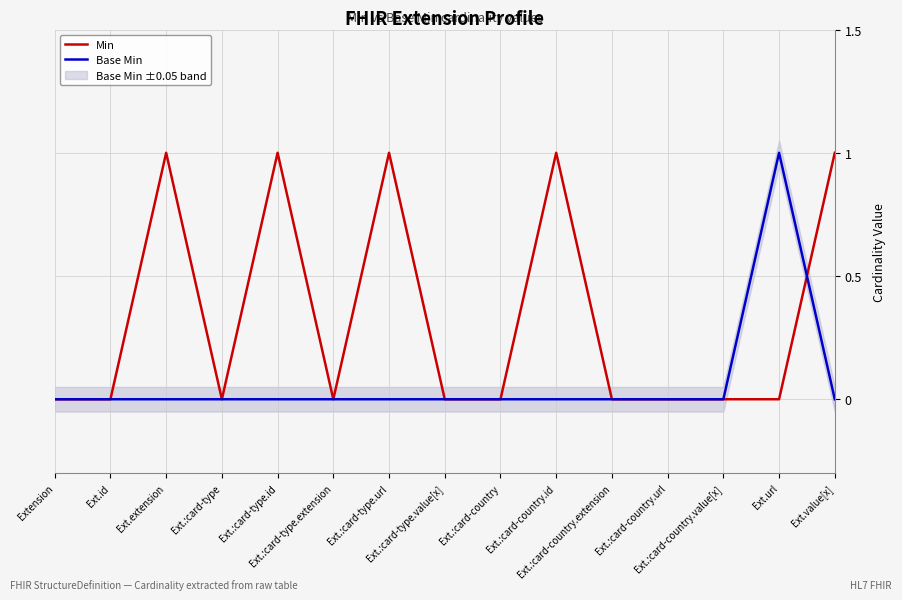

What are all the series names shown in the legend?

Min, Base Min